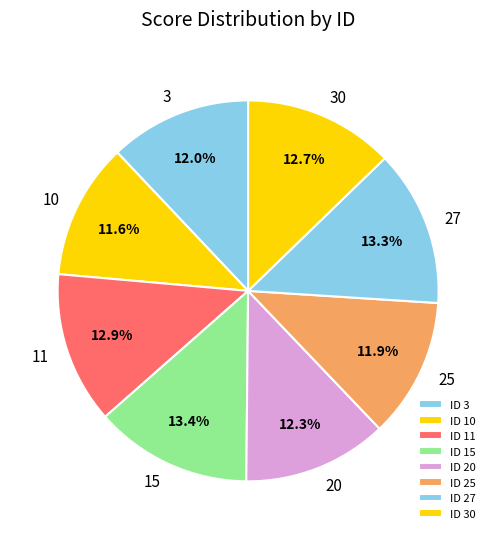

What is the smallest slice in the pie chart?

10